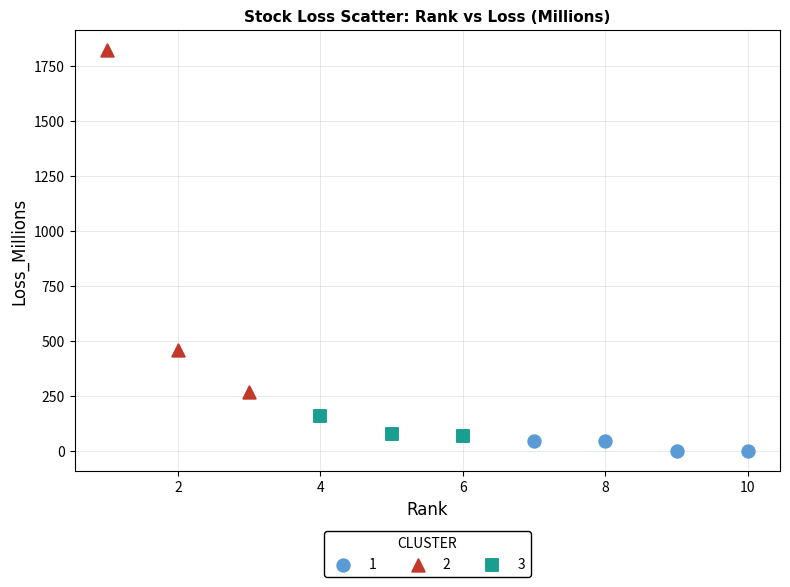

Which series has the widest spread of Y values?

2